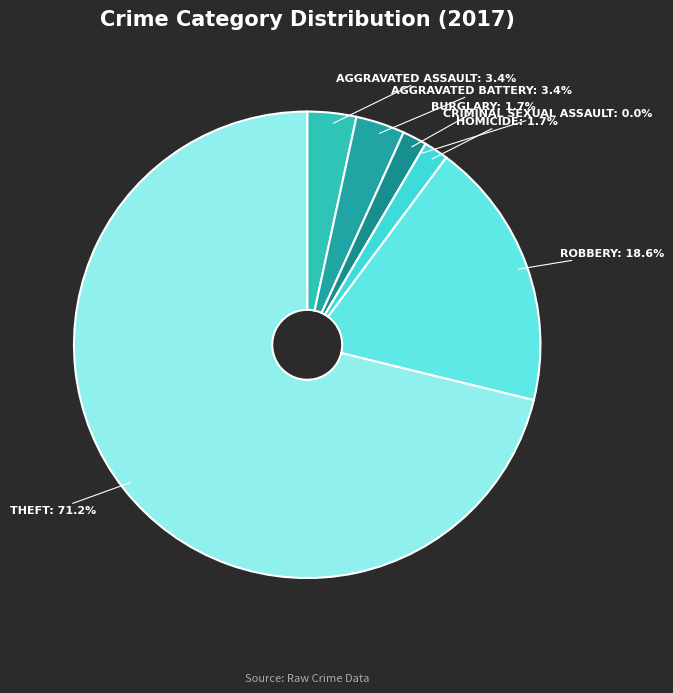

Is the sum of Robbery and Aggravated Battery greater than half?

No